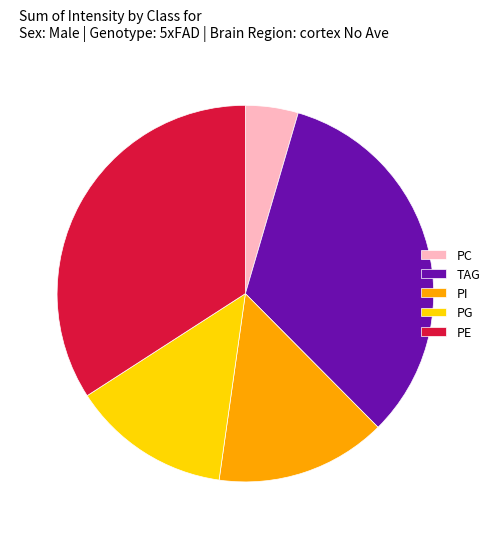

What is the largest slice in the pie chart?

PE